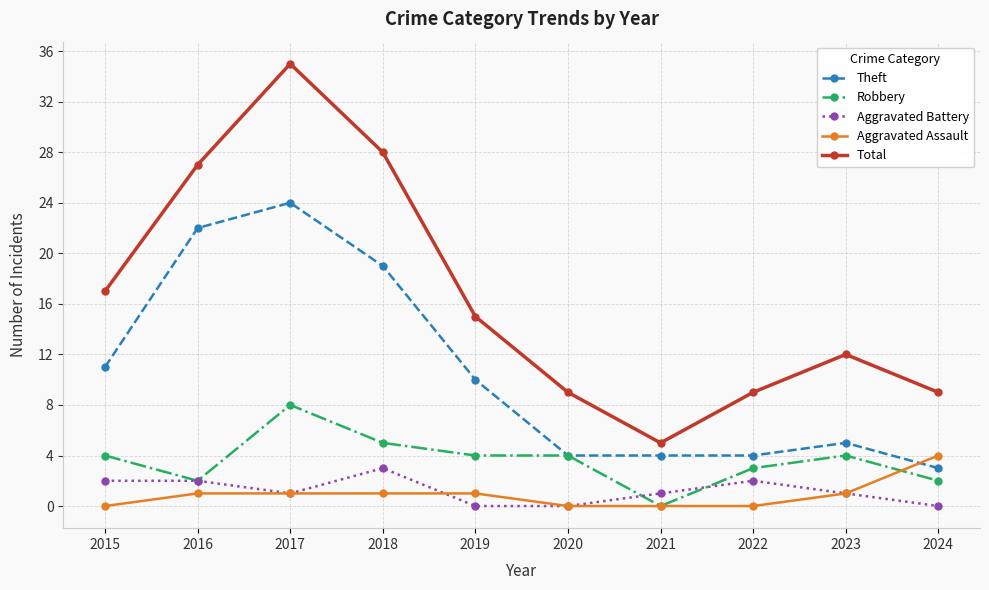

Reading left to right, list all the values displayed in this chart.

Theft: 2015=11	2016=22	2017=24	2018=19	2019=10	2020=4	2021=4	2022=4	2023=5	2024=3
Robbery: 2015=4	2016=2	2017=8	2018=5	2019=4	2020=4	2021=0	2022=3	2023=4	2024=2
Aggravated Battery: 2015=2	2016=2	2017=1	2018=3	2019=0	2020=0	2021=1	2022=2	2023=1	2024=0
Aggravated Assault: 2015=0	2016=1	2017=1	2018=1	2019=1	2020=0	2021=0	2022=0	2023=1	2024=4
Total: 2015=17	2016=27	2017=35	2018=28	2019=15	2020=9	2021=5	2022=9	2023=12	2024=9